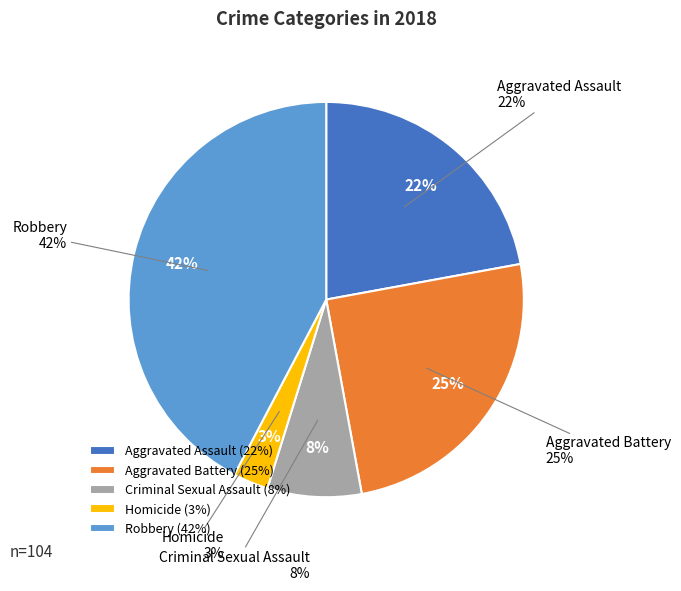

To the nearest percent, what portion does Robbery represent?

42%